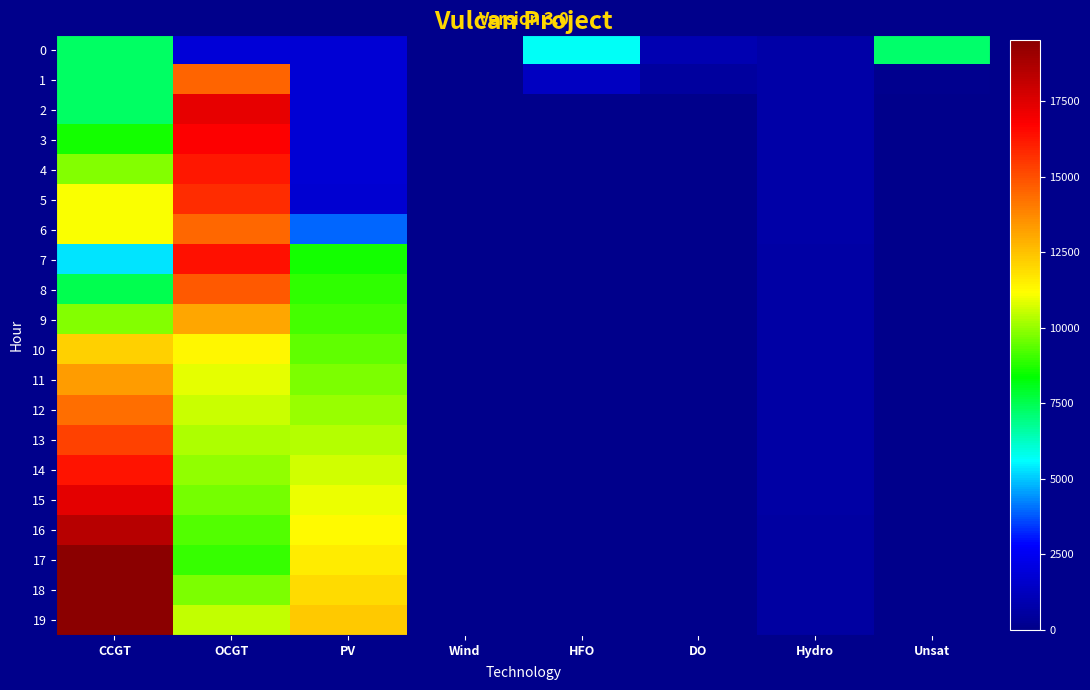

Reading left to right, transcribe all the data shown in this chart.

0: CCGT=7323	OCGT=1891	PV=1791	Wind=0	HFO=5705	DO=972	Hydro=734	Unsat=7192
1: CCGT=7299	OCGT=14570	PV=1782	Wind=0	HFO=1359	DO=487	Hydro=726	Unsat=92
2: CCGT=7274	OCGT=17256	PV=1773	Wind=0	HFO=0	DO=0	Hydro=719	Unsat=19
3: CCGT=8560	OCGT=16745	PV=1764	Wind=0	HFO=0	DO=0	Hydro=712	Unsat=7
4: CCGT=9842	OCGT=16254	PV=1756	Wind=0	HFO=0	DO=0	Hydro=704	Unsat=0
5: CCGT=11119	OCGT=15780	PV=1747	Wind=0	HFO=0	DO=0	Hydro=697	Unsat=0
6: CCGT=11083	OCGT=14472	PV=3909	Wind=0	HFO=0	DO=0	Hydro=689	Unsat=0
7: CCGT=5282	OCGT=16400	PV=8614	Wind=0	HFO=0	DO=0	Hydro=682	Unsat=7
8: CCGT=7513	OCGT=14764	PV=8878	Wind=0	HFO=0	DO=0	Hydro=675	Unsat=11
9: CCGT=9829	OCGT=13066	PV=9149	Wind=0	HFO=0	DO=0	Hydro=667	Unsat=8
10: CCGT=12205	OCGT=11324	PV=9427	Wind=0	HFO=0	DO=0	Hydro=660	Unsat=6
11: CCGT=13306	OCGT=10878	PV=9713	Wind=0	HFO=0	DO=0	Hydro=652	Unsat=1
12: CCGT=14288	OCGT=10564	PV=10006	Wind=0	HFO=0	DO=0	Hydro=645	Unsat=1
13: CCGT=15285	OCGT=10253	PV=10308	Wind=0	HFO=0	DO=0	Hydro=637	Unsat=1
14: CCGT=16303	OCGT=9939	PV=10617	Wind=0	HFO=0	DO=0	Hydro=630	Unsat=1
15: CCGT=17346	OCGT=9621	PV=10936	Wind=0	HFO=0	DO=0	Hydro=622	Unsat=1
16: CCGT=18411	OCGT=9300	PV=11267	Wind=0	HFO=0	DO=0	Hydro=610	Unsat=1
17: CCGT=19490	OCGT=8986	PV=11602	Wind=0	HFO=0	DO=0	Hydro=603	Unsat=1
18: CCGT=19522	OCGT=9727	PV=11946	Wind=0	HFO=0	DO=0	Hydro=595	Unsat=14
19: CCGT=19545	OCGT=10511	PV=12299	Wind=0	HFO=0	DO=0	Hydro=588	Unsat=14